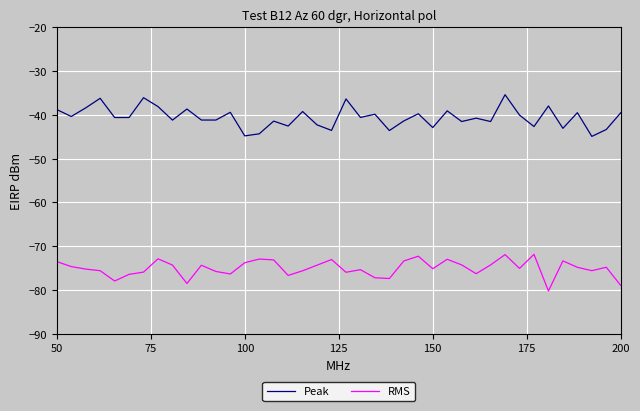

Rank the series by their average value, from lowest to highest.

RMS, Peak